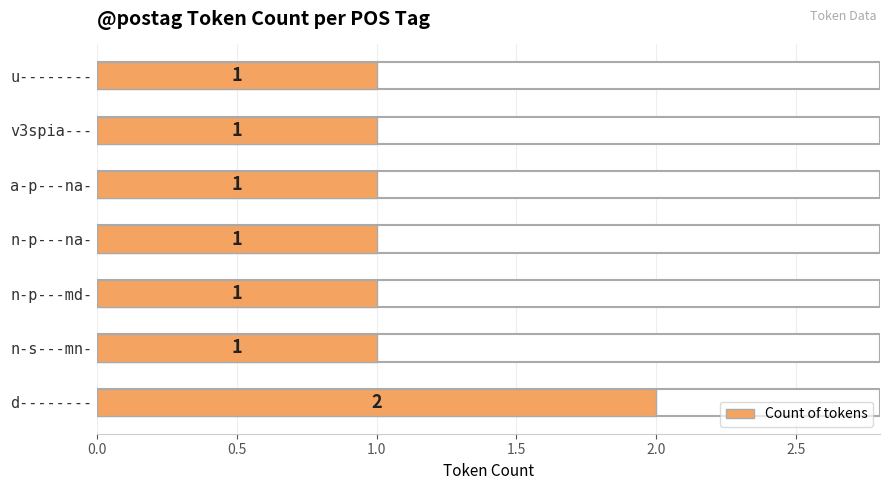

Which label corresponds to the largest value in the chart?

d--------